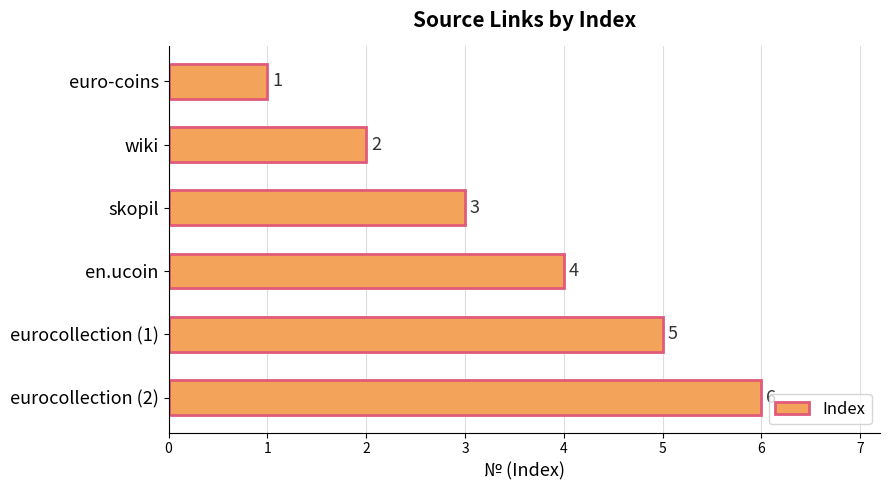

What is the difference between the maximum and minimum values?

5